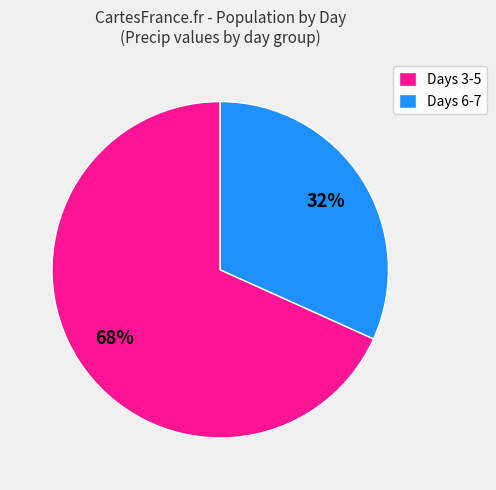

Between Days 3-5 and Days 6-7, which is larger?

Days 3-5